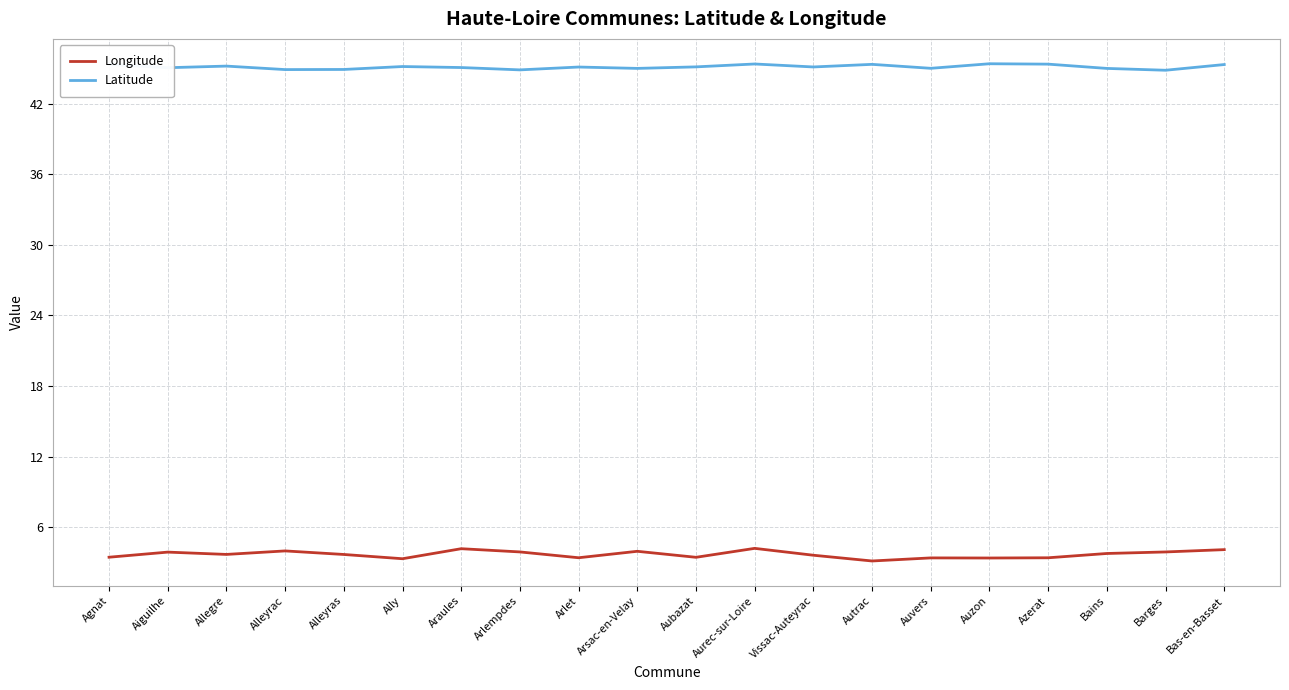

Rank the series by their maximum value, from highest to lowest.

Latitude, Longitude